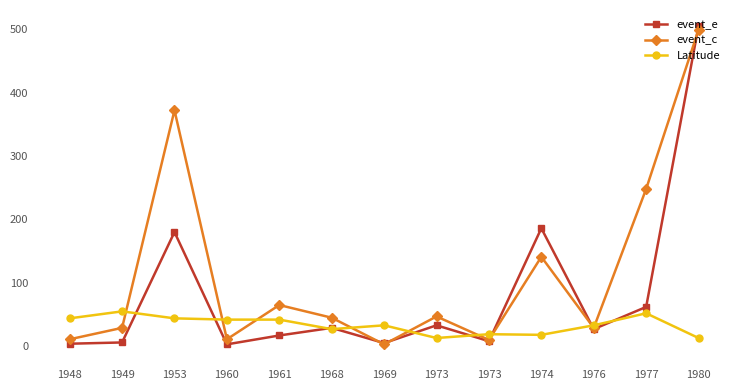

Where does the event_e series first go above 27?

1953